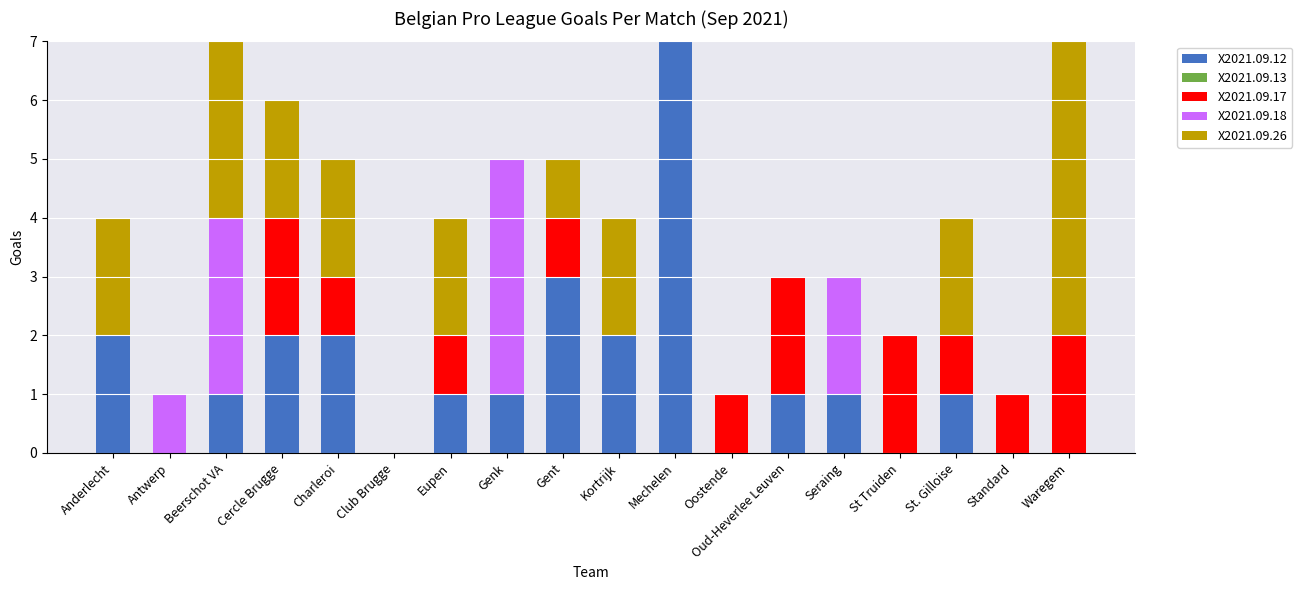

Count the number of data series in this chart.

4